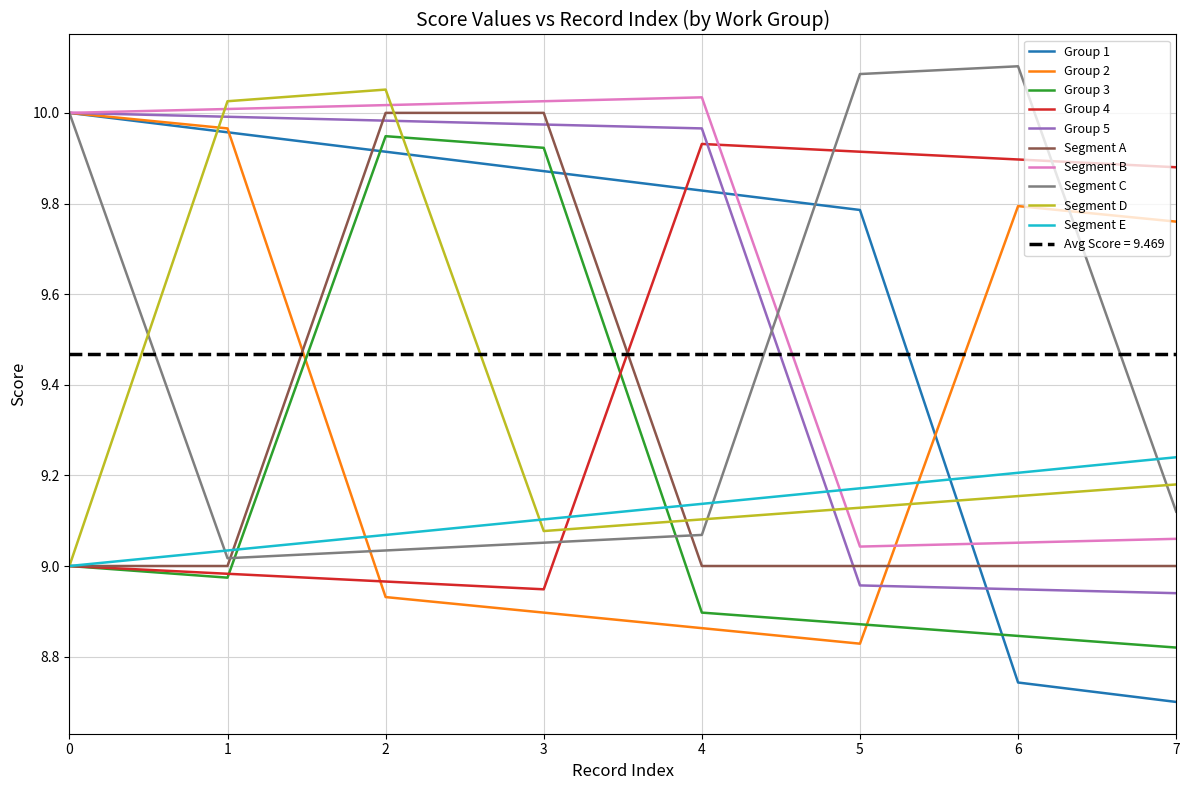

Rank the categories by Segment E value from lowest to highest.

0, 1, 2, 3, 4, 5, 6, 7